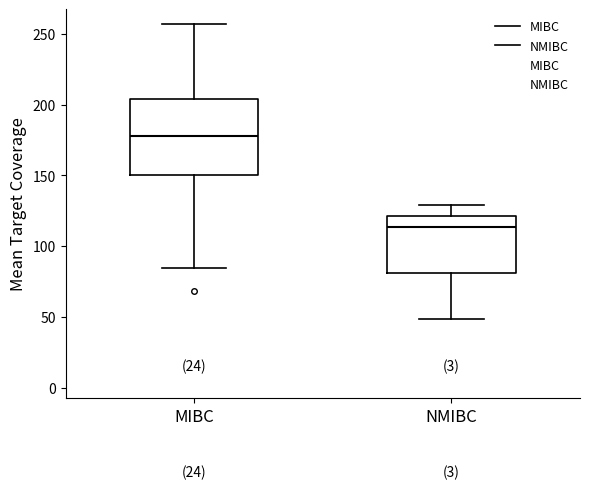

Comparing the boxes themselves (not the whiskers), which one is the tallest?

MIBC